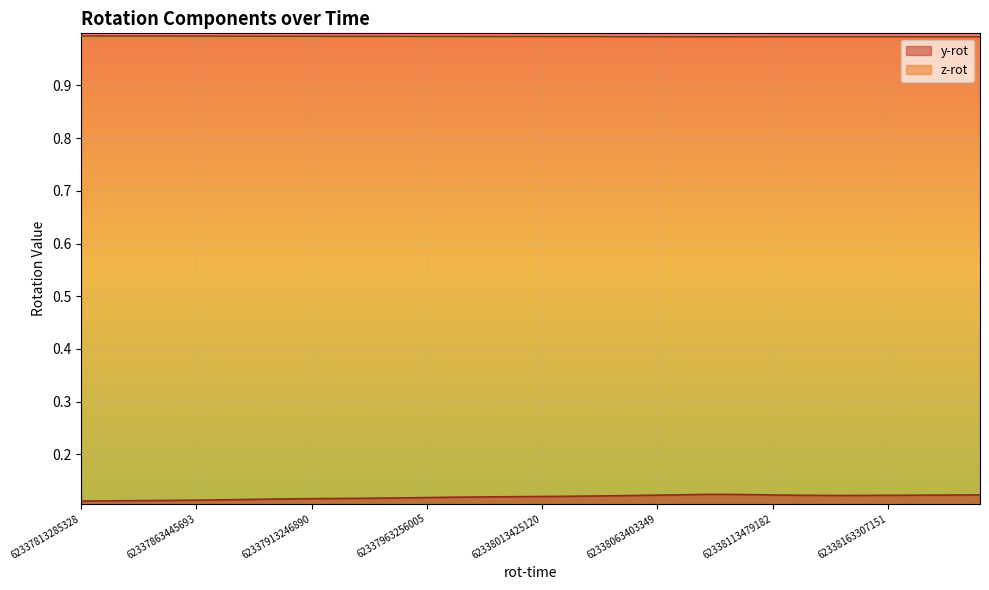

Which series has the widest spread of values?

y-rot